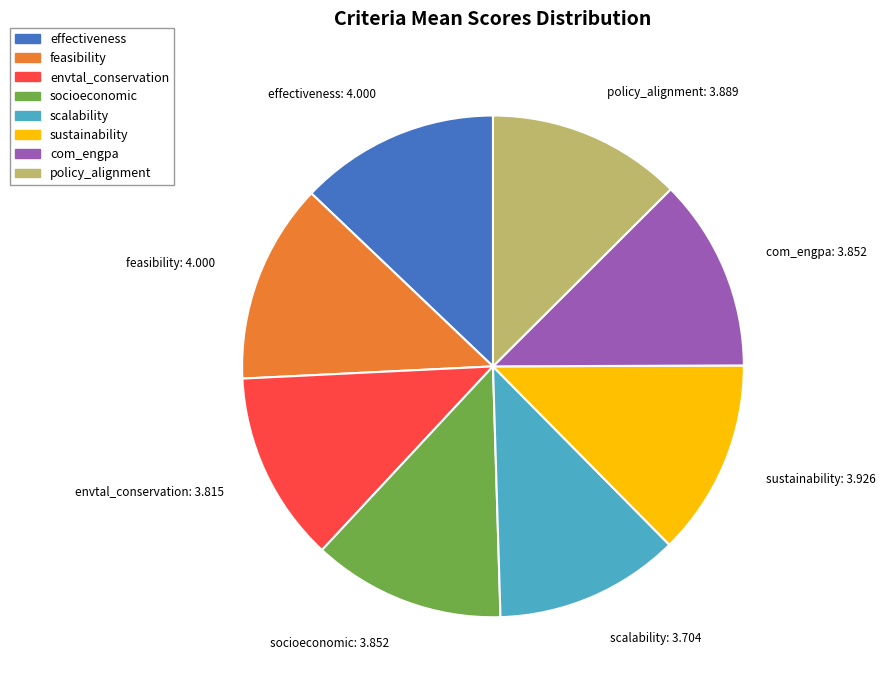

The socioeconomic slice represents 1% of the pie. True or false?

False